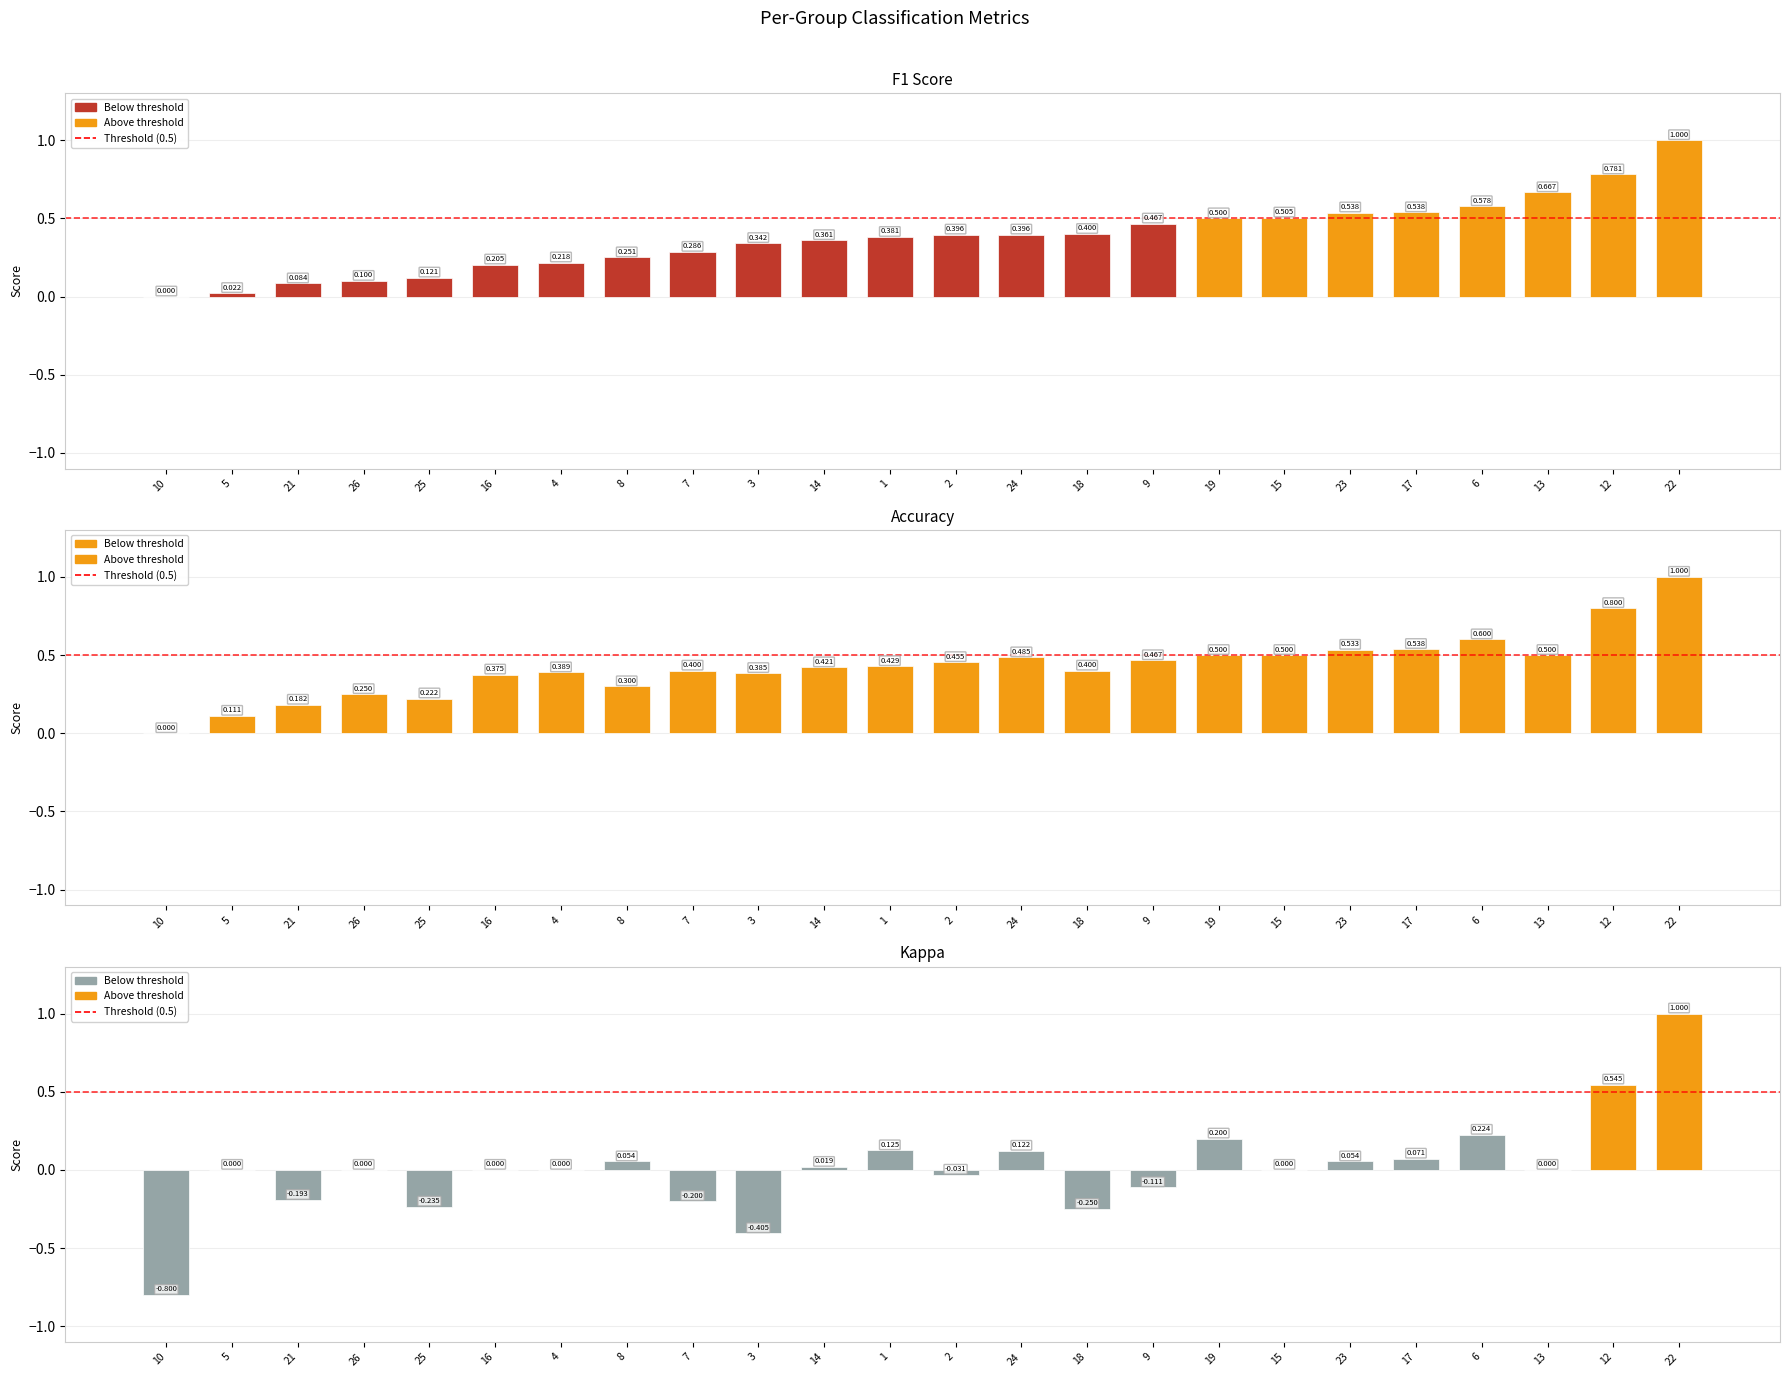

Reading left to right, transcribe all the data shown in this chart.

f1: 10=0.0	5=0.0	21=0.1	26=0.1	25=0.1	16=0.2	4=0.2	8=0.3	7=0.3	3=0.3	14=0.4	1=0.4	2=0.4	24=0.4	18=0.4	9=0.5	19=0.5	15=0.5	23=0.5	17=0.5	6=0.6	13=0.7	12=0.8	22=1.0
accuracy: 10=0.0	5=0.1	21=0.2	26=0.2	25=0.2	16=0.4	4=0.4	8=0.3	7=0.4	3=0.4	14=0.4	1=0.4	2=0.5	24=0.5	18=0.4	9=0.5	19=0.5	15=0.5	23=0.5	17=0.5	6=0.6	13=0.5	12=0.8	22=1.0
kappa: 10=-0.8	5=0.0	21=-0.2	26=0.0	25=-0.2	16=0.0	4=0.0	8=0.1	7=-0.2	3=-0.4	14=0.0	1=0.1	2=-0.0	24=0.1	18=-0.2	9=-0.1	19=0.2	15=0.0	23=0.1	17=0.1	6=0.2	13=0.0	12=0.5	22=1.0